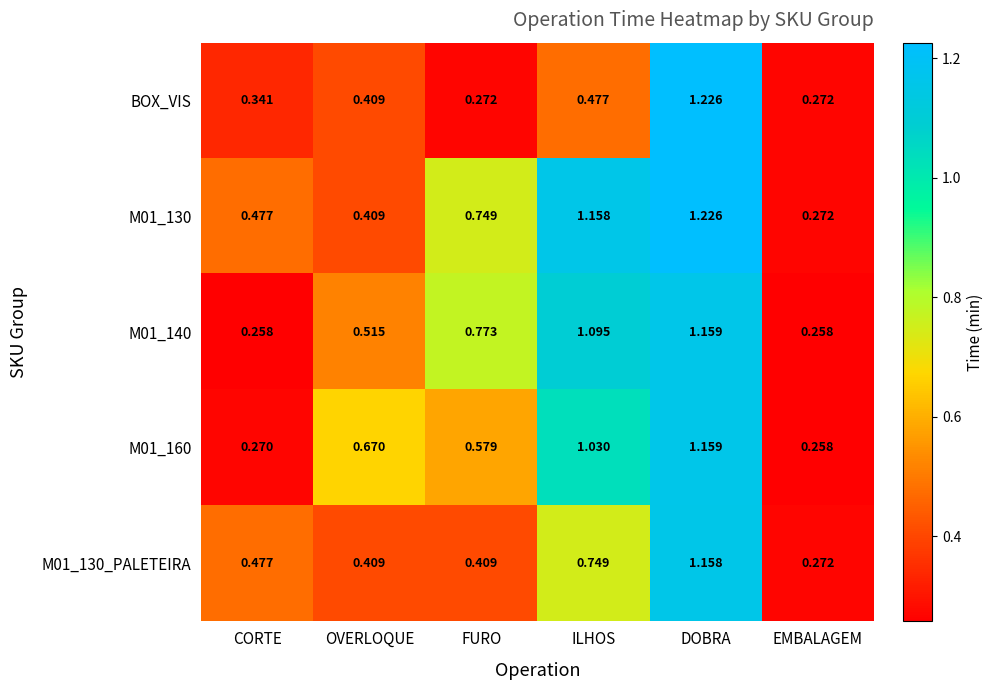

Which category has the lowest value in the M01_160 series?

EMBALAGEM